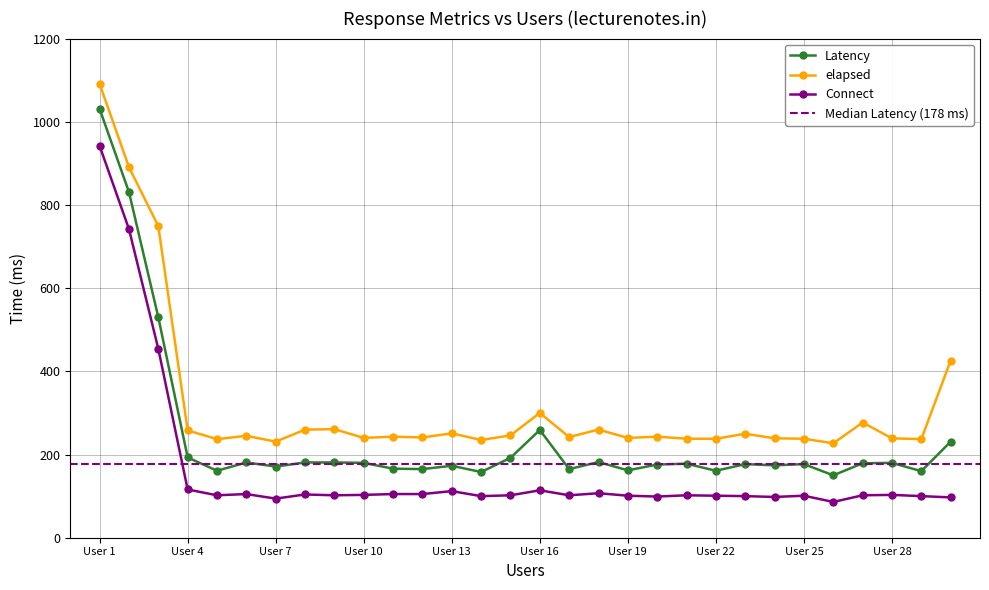

What is the sum of the Connect values at User 5 and User 12?

207